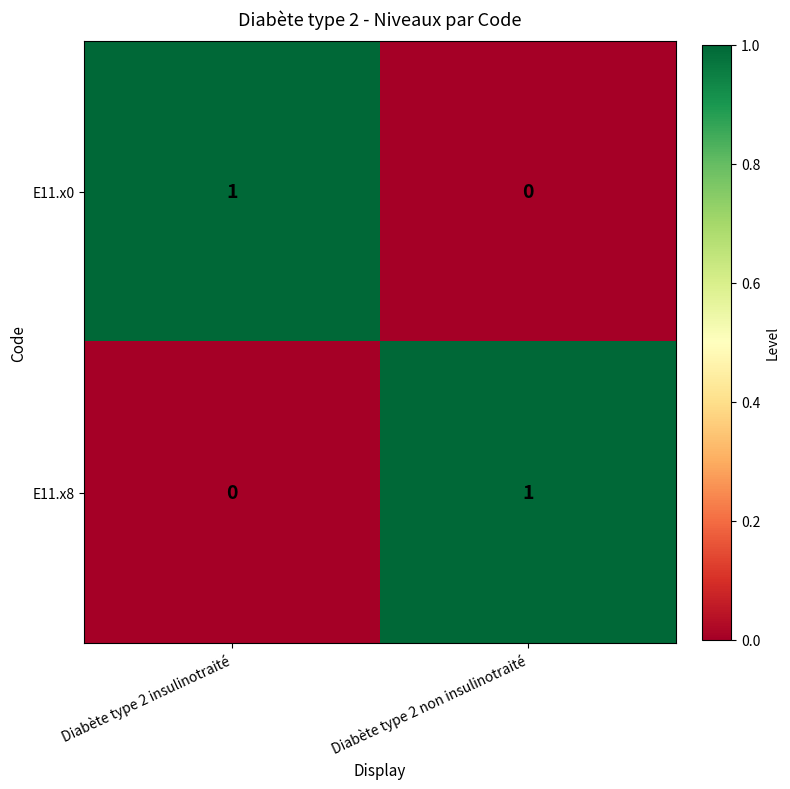

Which category has the lowest value in the E11.x8 series?

Diabète type 2 insulinotraité